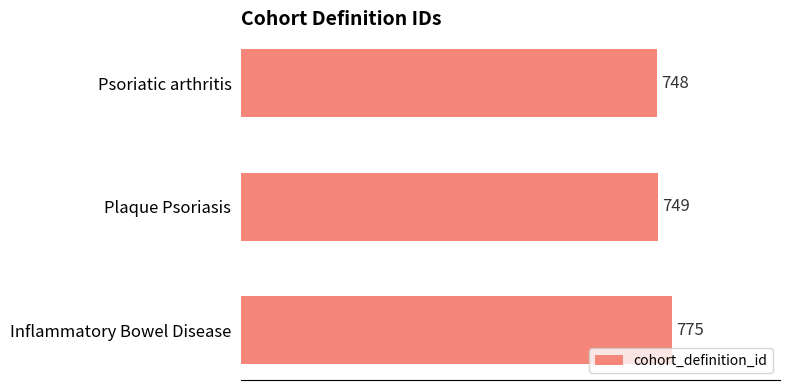

Does the chart contain any negative values?

No